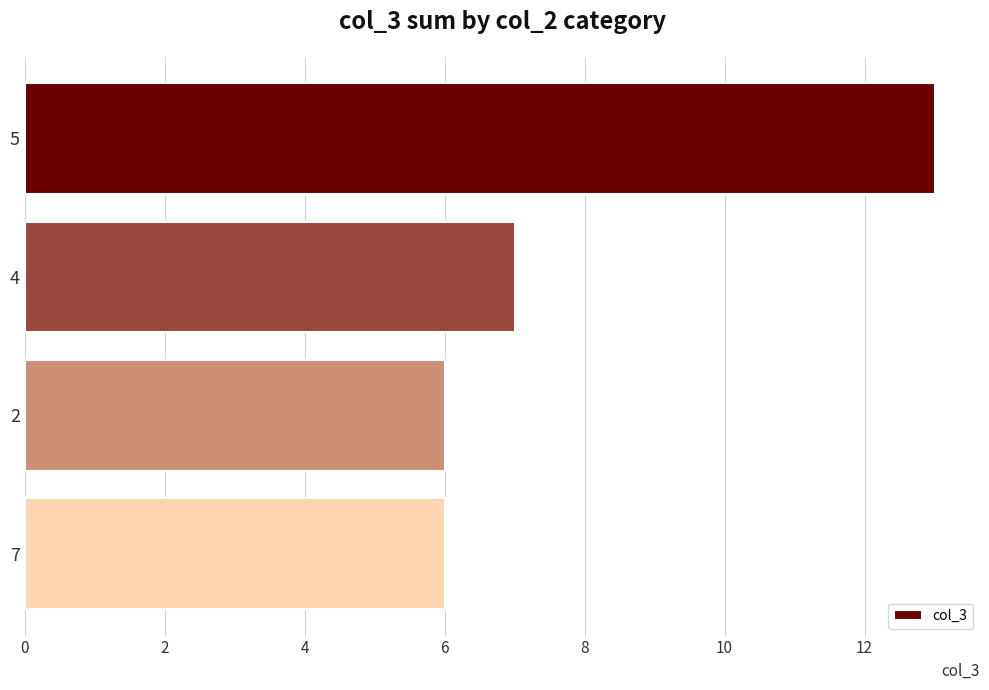

Approximately how many times larger is the value at 2 compared to 4?

0.9